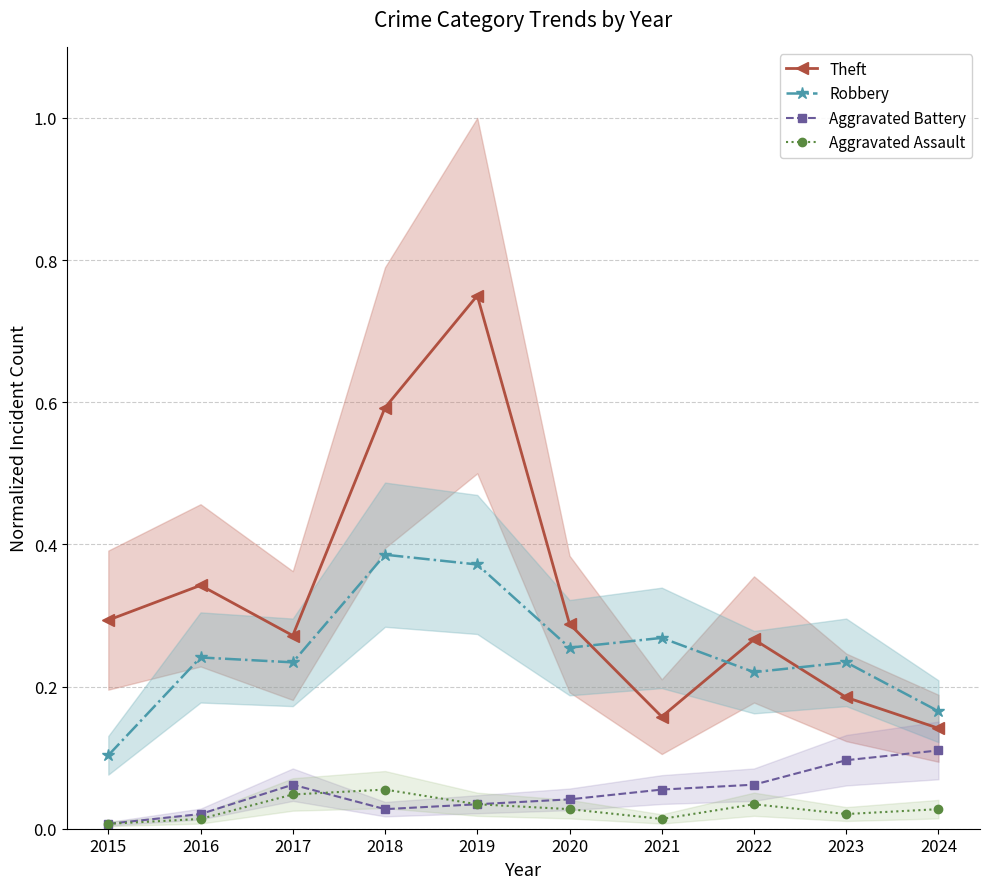

What are all the series names shown in the legend?

Theft, Robbery, Aggravated Battery, Aggravated Assault